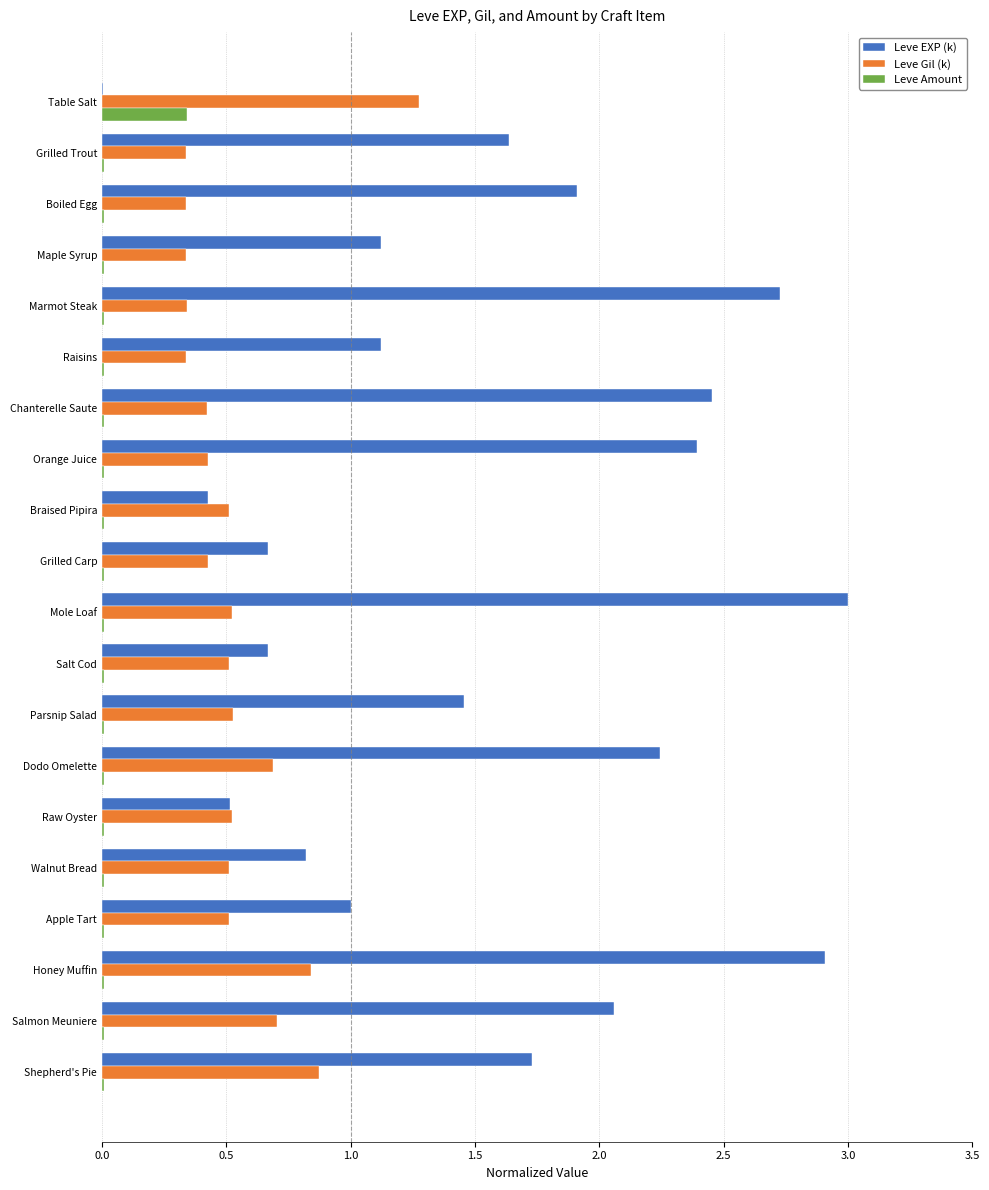

Count the number of categories in the chart.

20